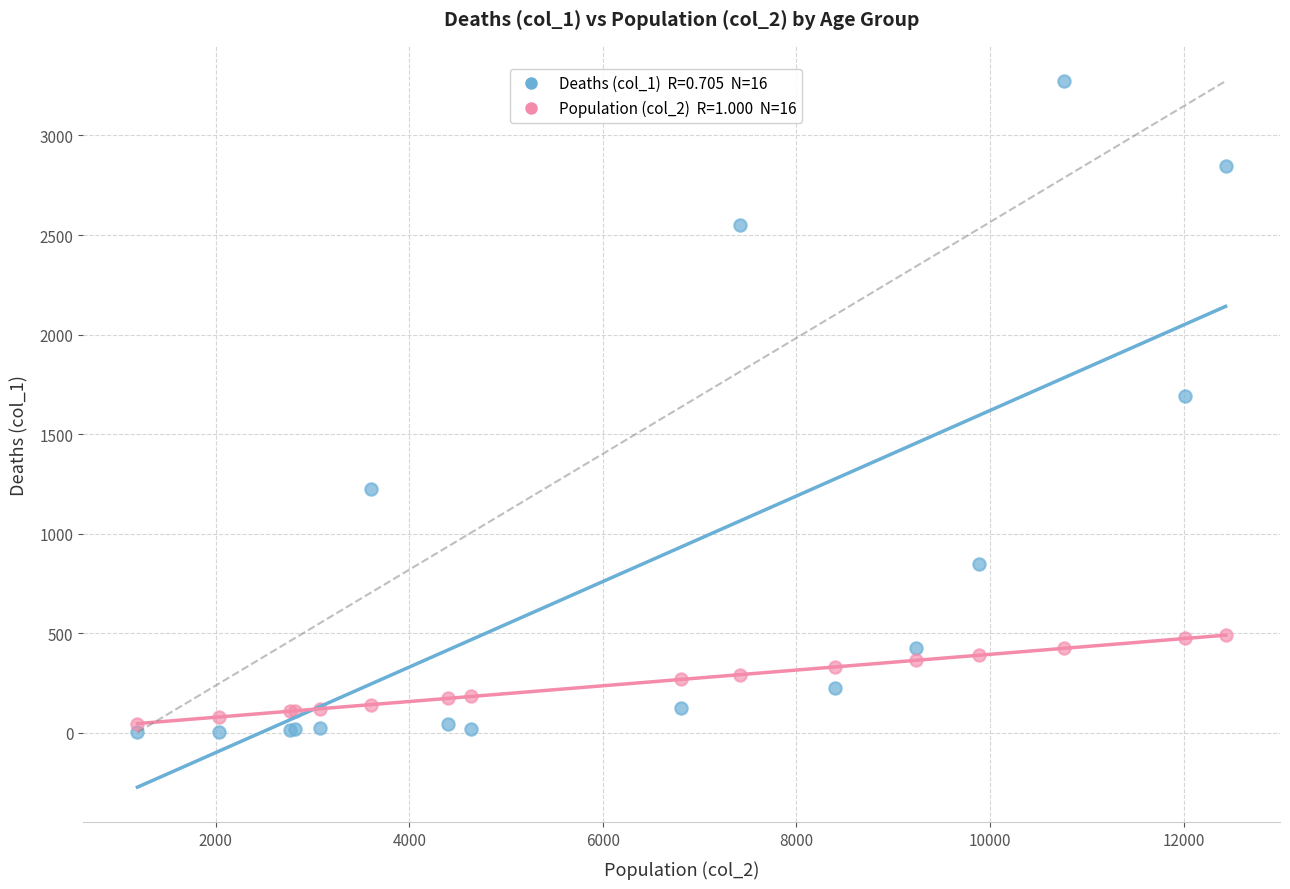

Across all series, what Y value is closest to 1638?

1690.0